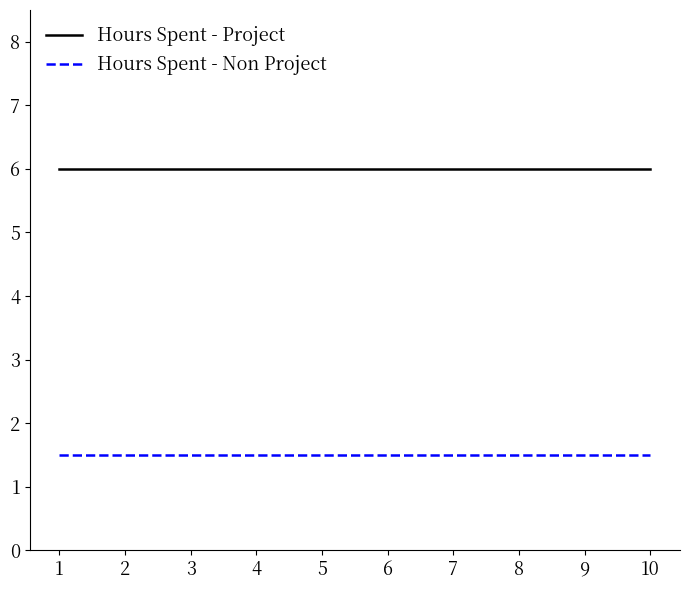

List the series in order of their overall mean, highest first.

Hours Spent - Project, Hours Spent - Non Project